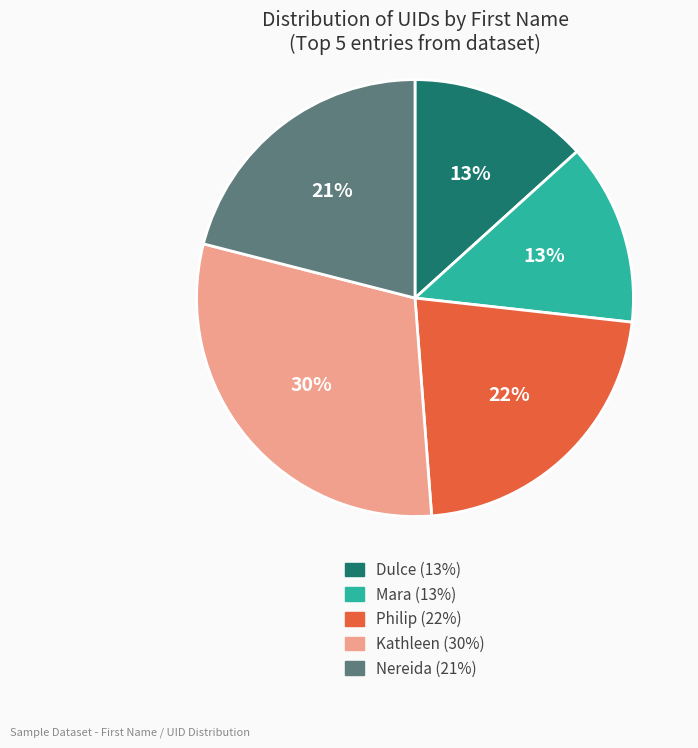

To the nearest percent, what is the difference between the largest and smallest slice percentages?

17%